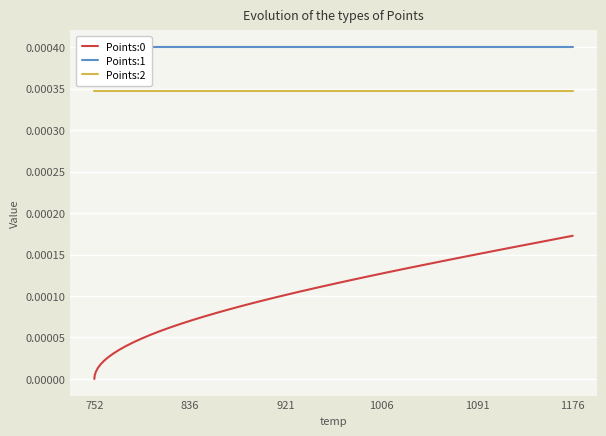

How many lines are shown in the chart?

3